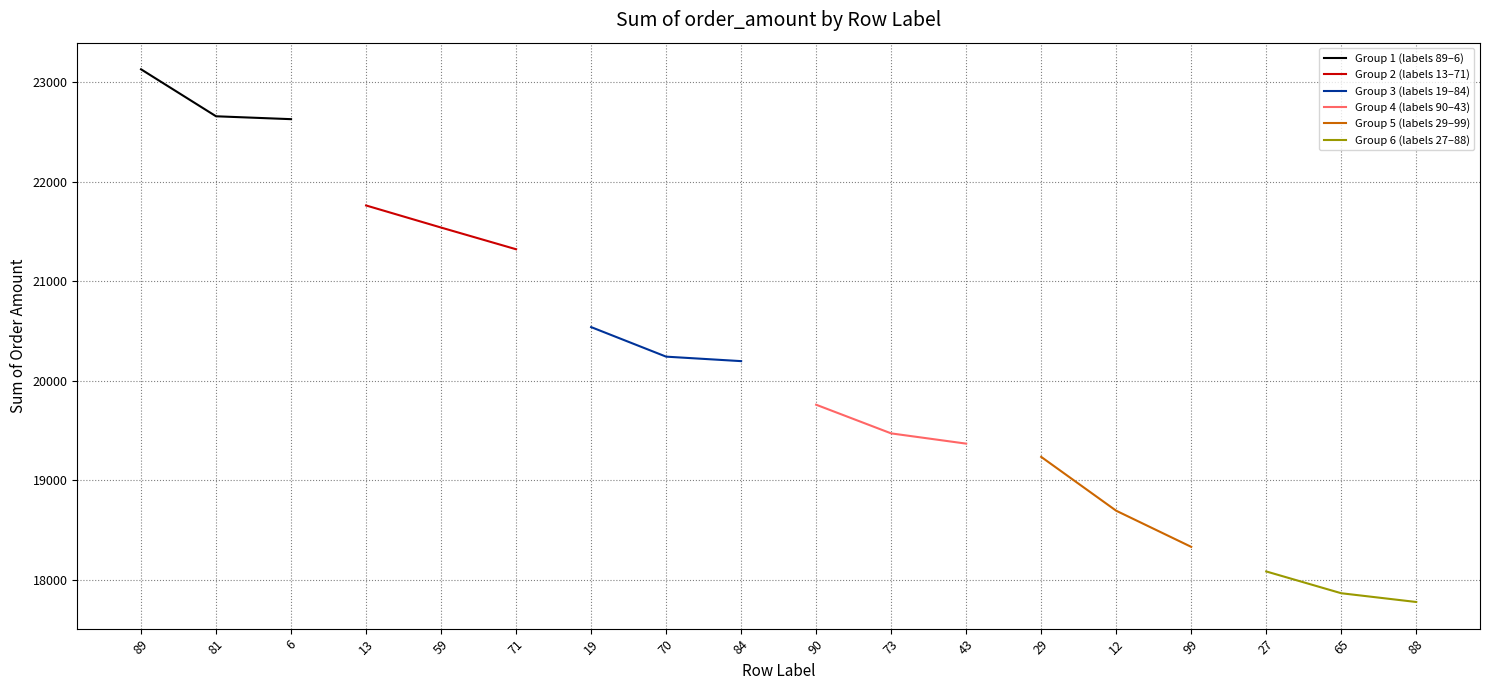

What are all the series names shown in the legend?

Group 1 (labels 89–6), Group 2 (labels 13–71), Group 3 (labels 19–84), Group 4 (labels 90–43), Group 5 (labels 29–99), Group 6 (labels 27–88)